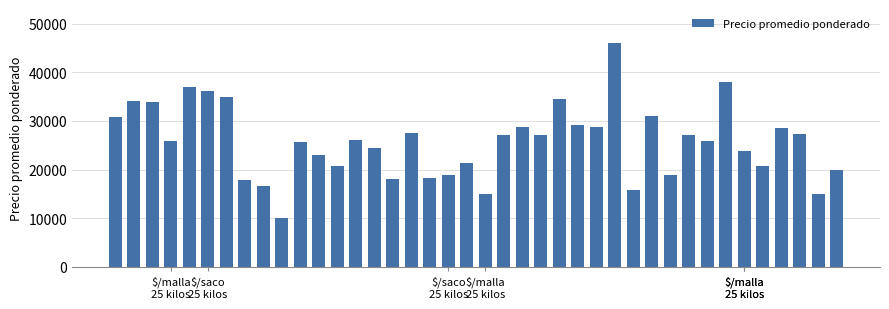

Are the bars grouped side by side (vs. stacked)?

No